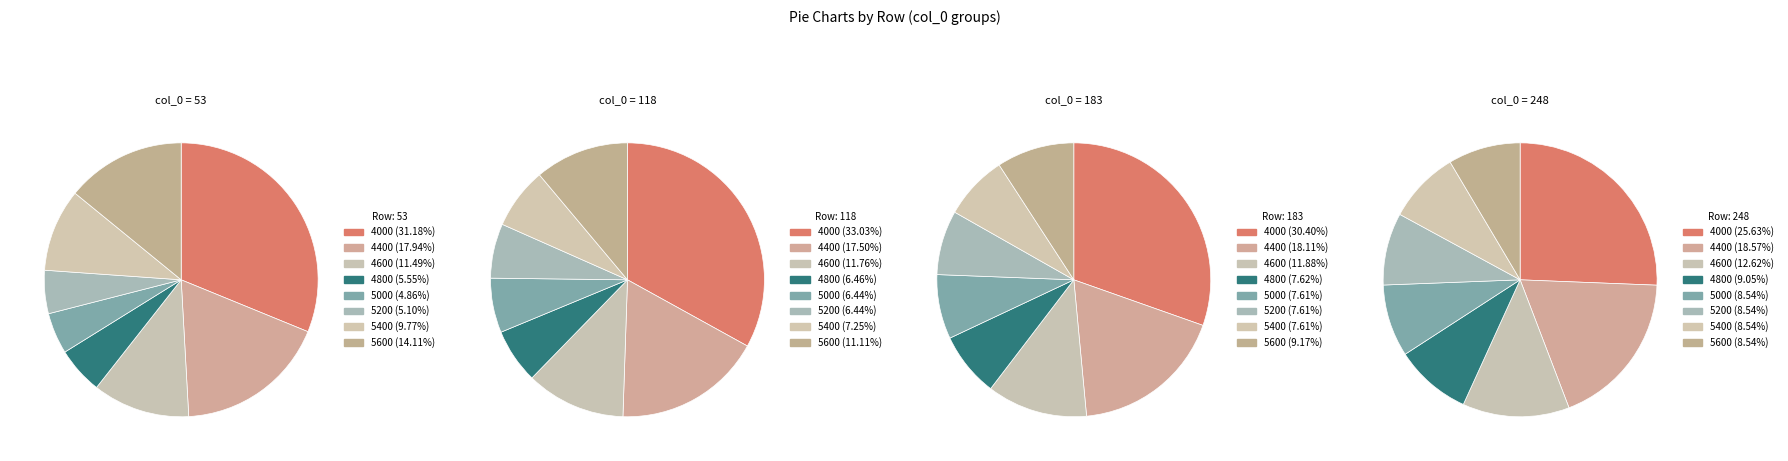

Which series has the largest range (max minus min)?

53